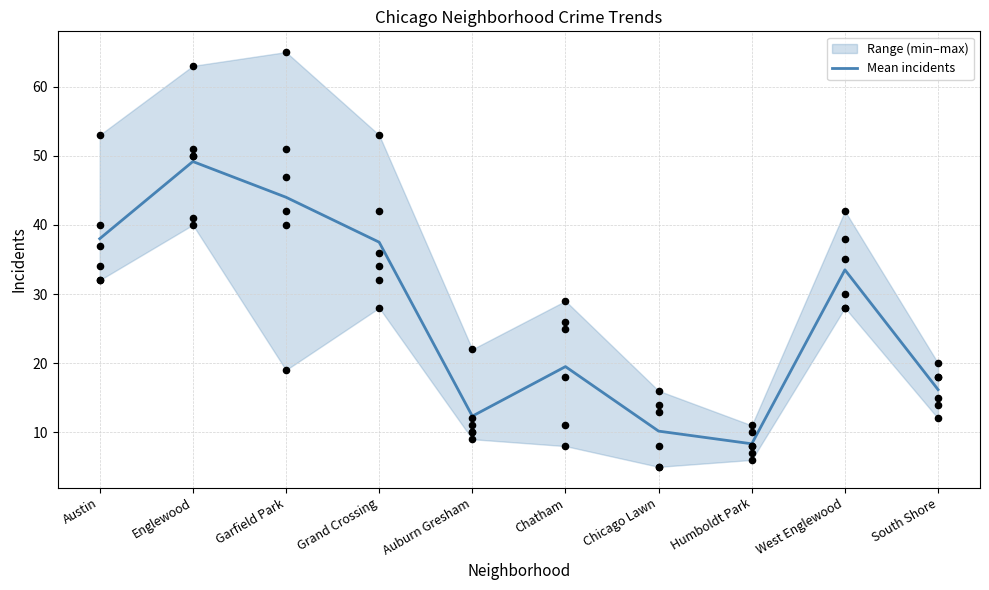

Which has a higher value, West Englewood or Grand Crossing?

Grand Crossing